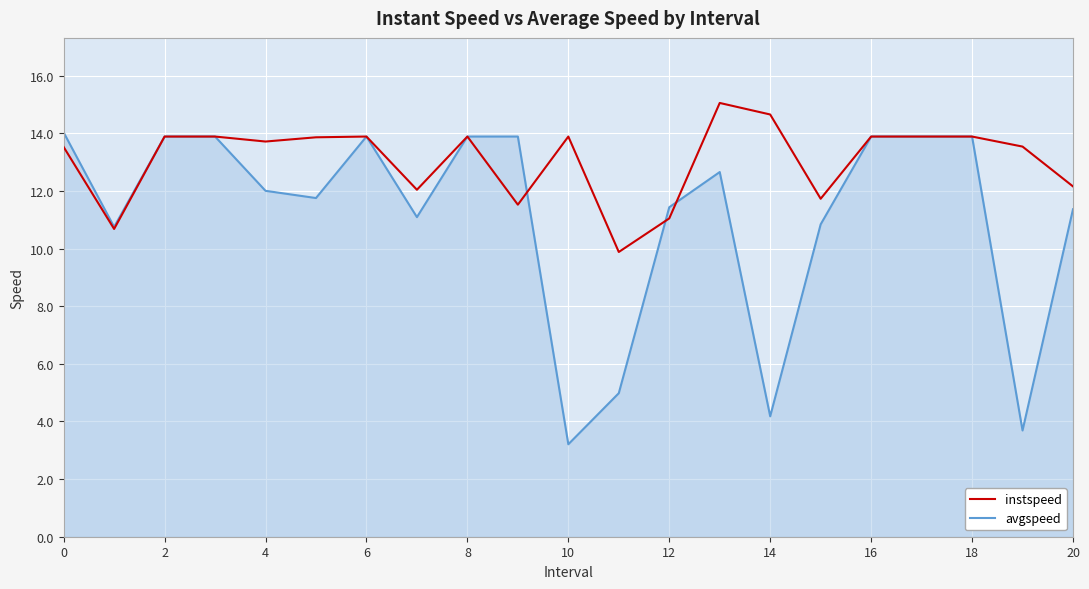

Which series has the largest range (max minus min)?

avgspeed